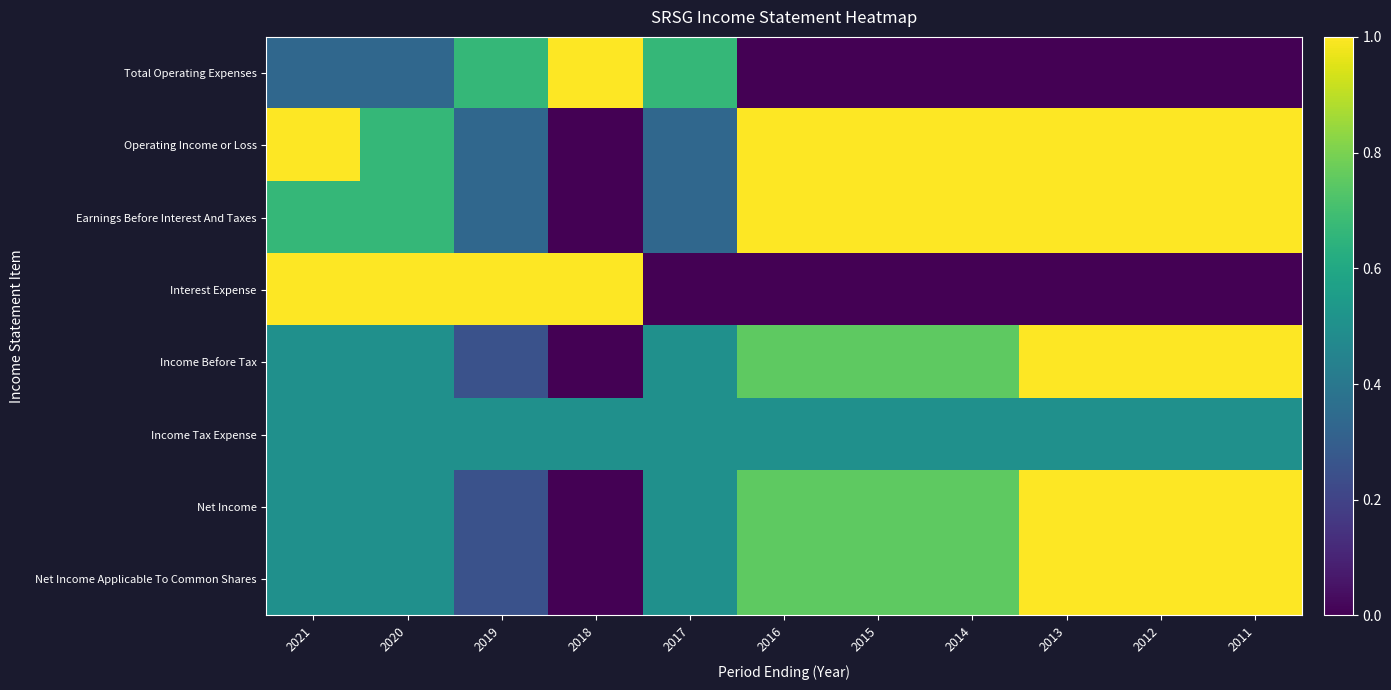

How many data points does each series have?

11